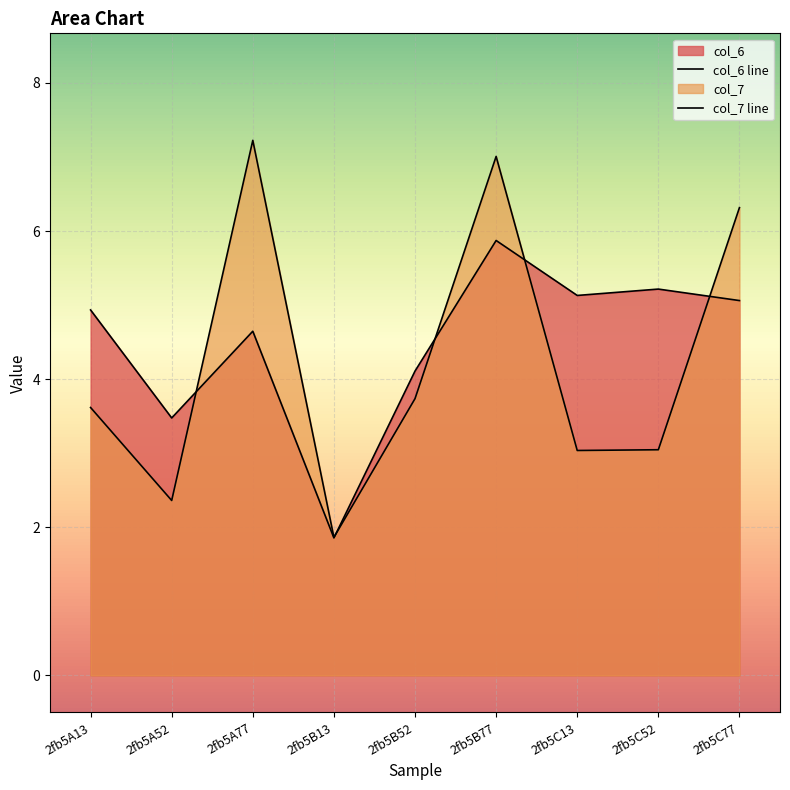

At which category is the sum across all series the highest?

2fb5B77